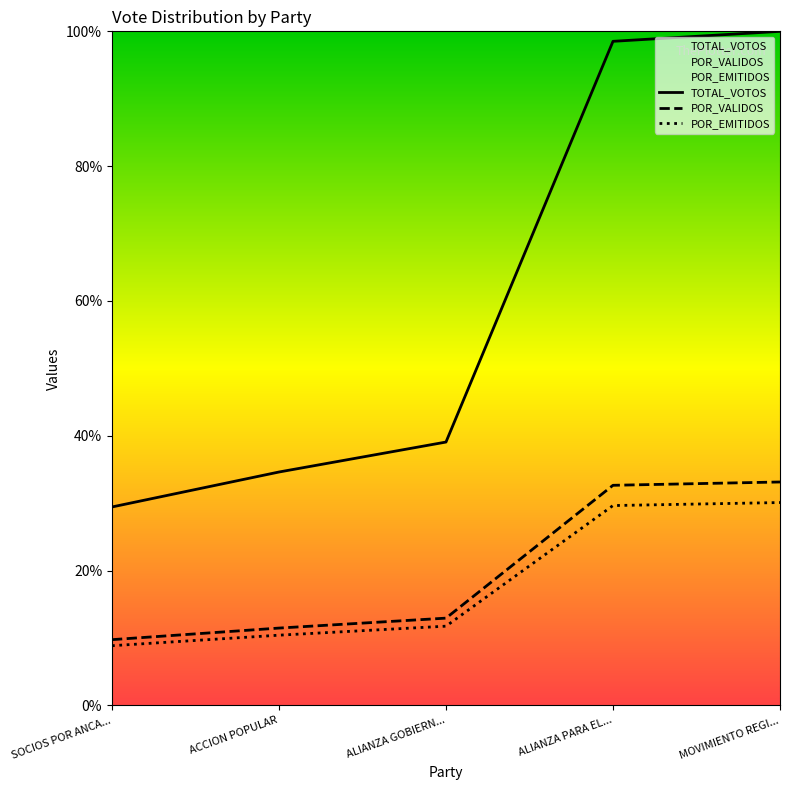

Which series has the largest range (max minus min)?

TOTAL_VOTOS